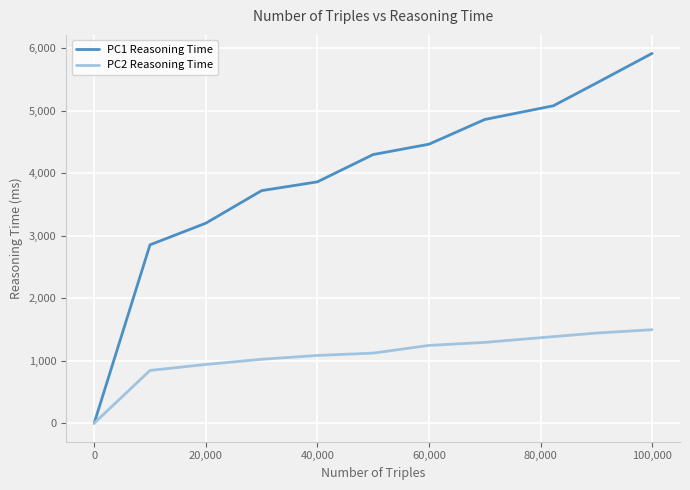

Which series has the largest total across all categories?

PC1 Reasoning Time